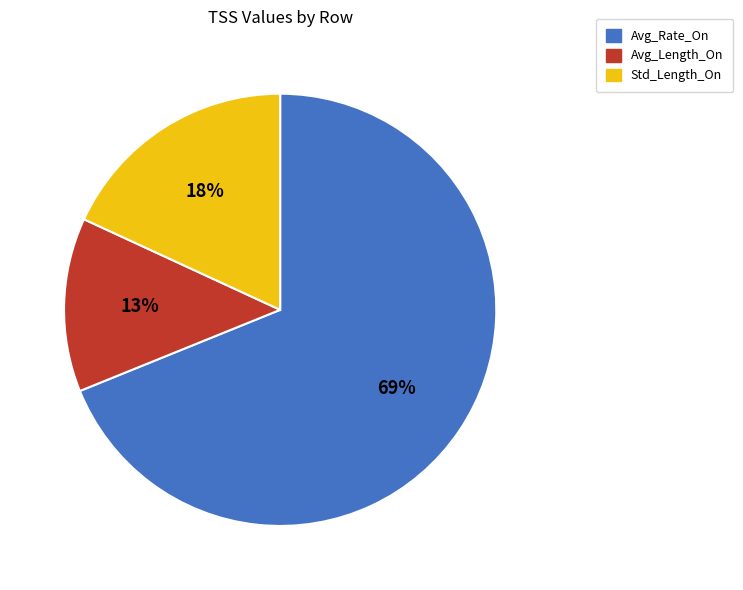

How many segments does this pie chart have?

3